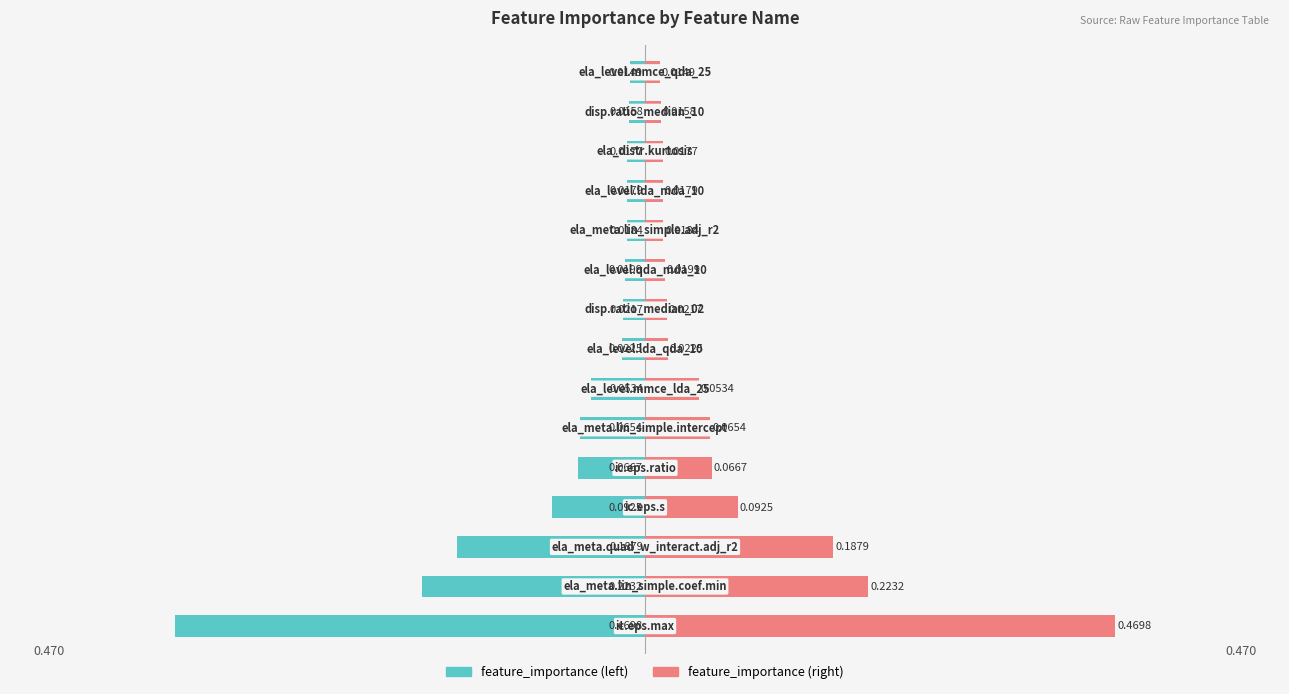

Rank the series by their average value, from lowest to highest.

feature_importance, feature_importance (right)